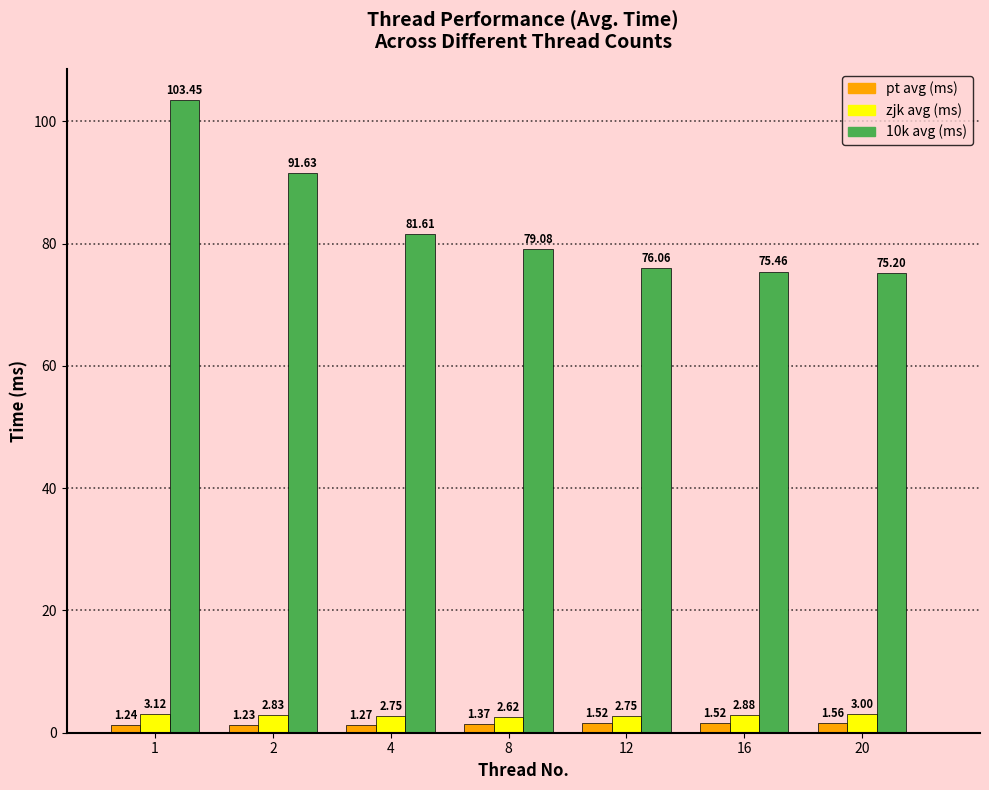

How many data points does each series have?

7